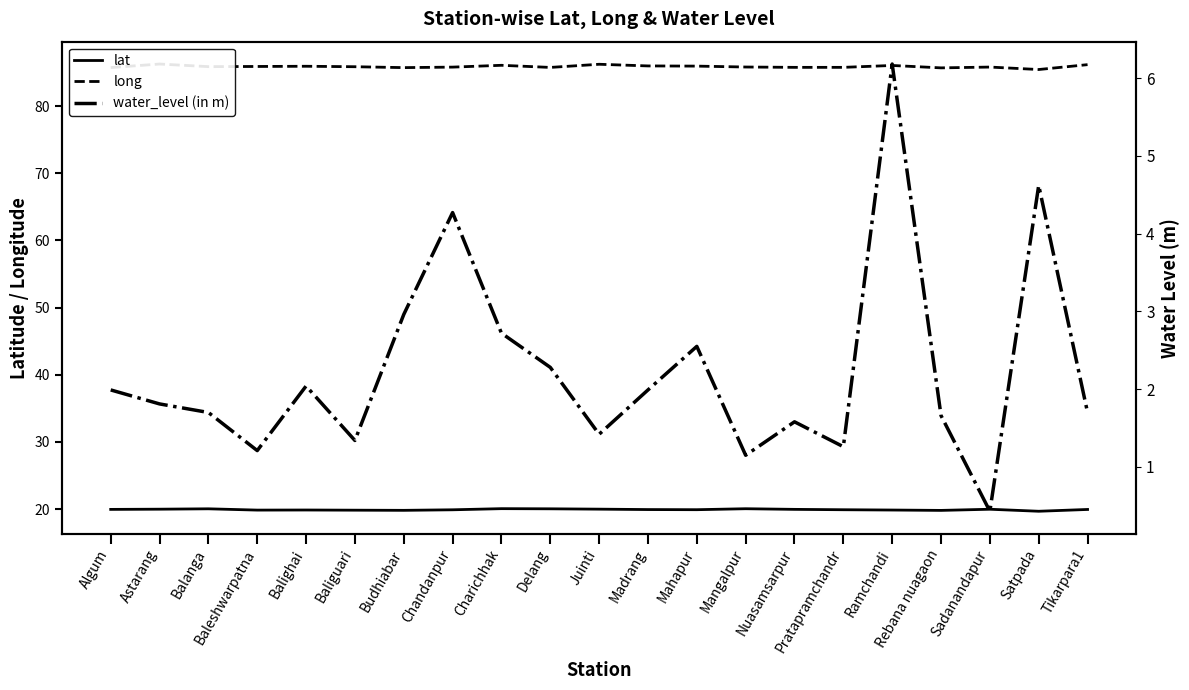

What is the label of the 12th point from the left?

Madrang